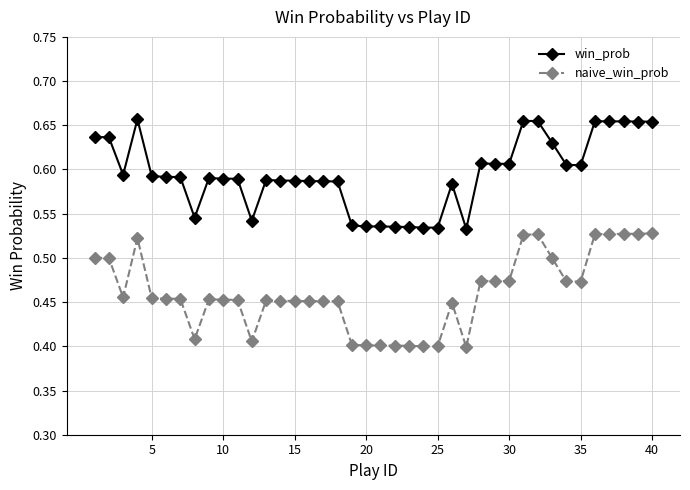

Which series has the widest spread of values?

naive_win_prob